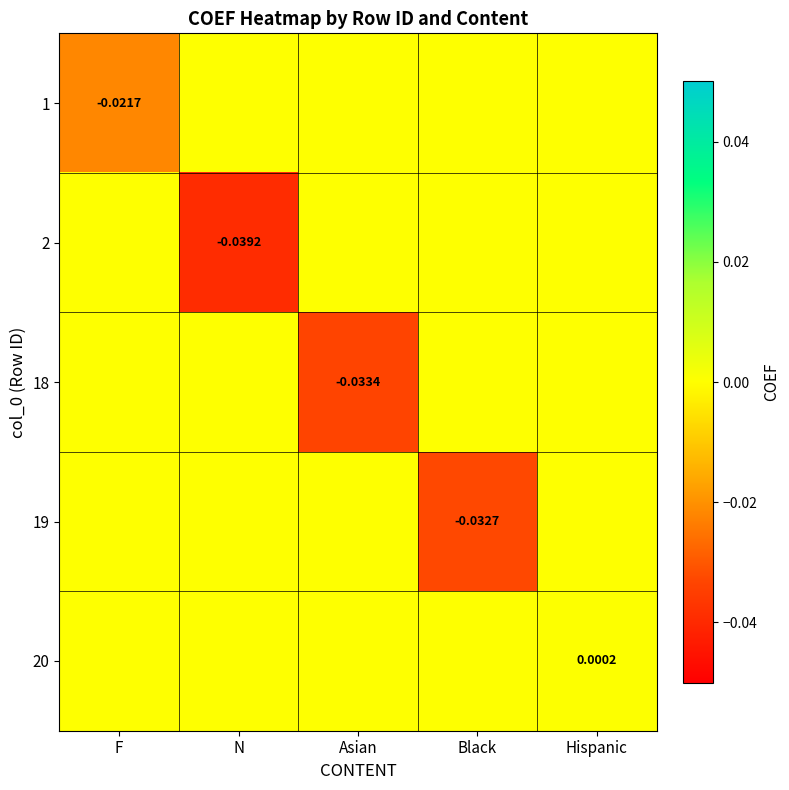

Count the number of data series in this chart.

5